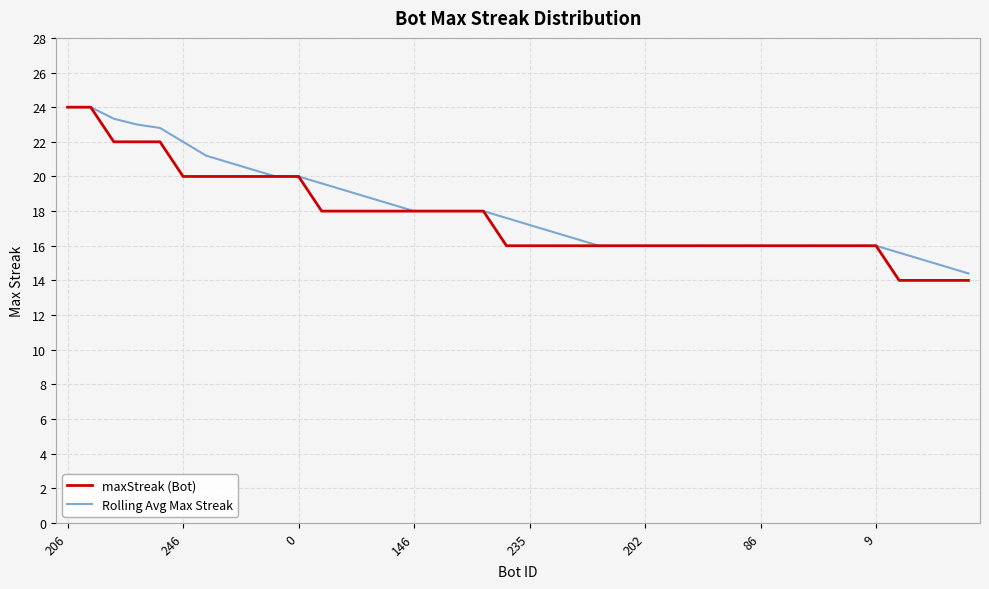

What is the greatest value displayed?

24.0